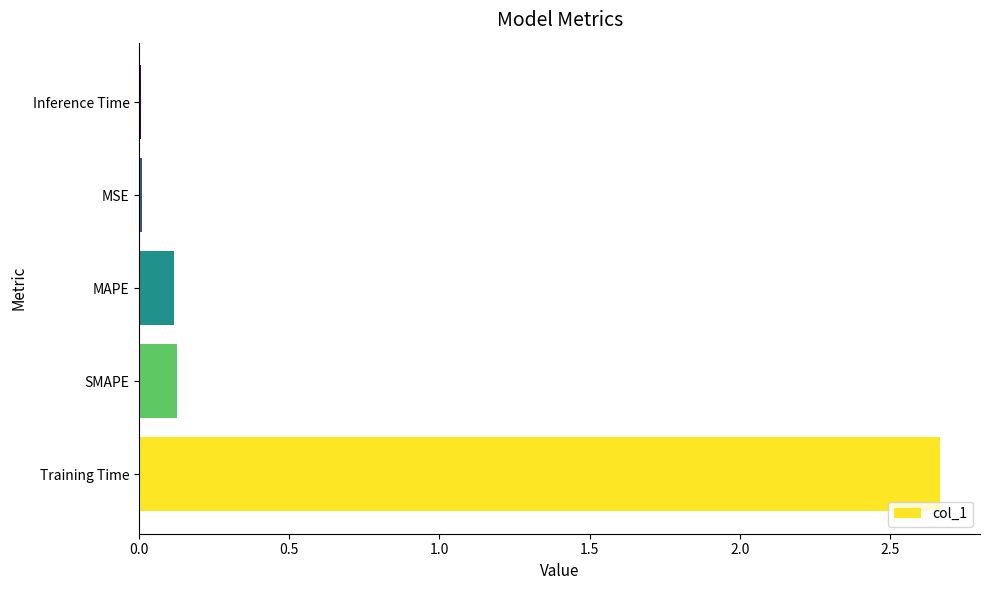

Between SMAPE and MSE, which is larger?

SMAPE